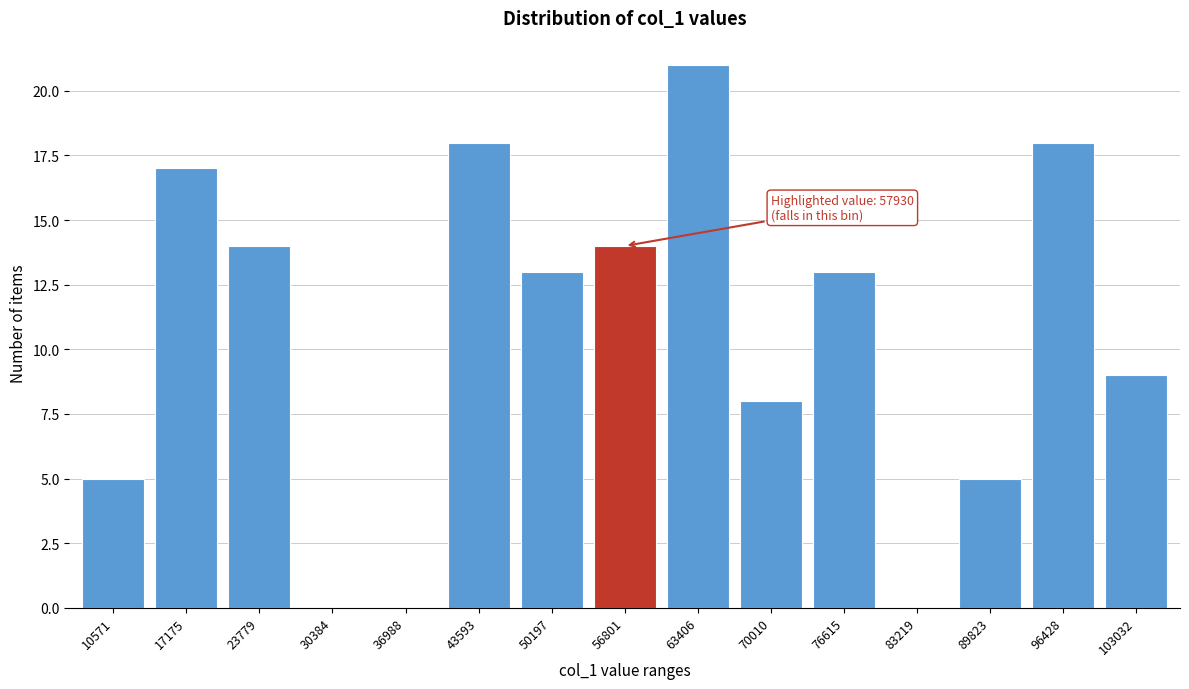

Reading right to left, list all the values displayed in this chart.

103032=9	96428=18	89823=5	83219=0	76615=13	70010=8	63406=21	56801=14	50197=13	43593=18	36988=0	30384=0	23779=14	17175=17	10571=5